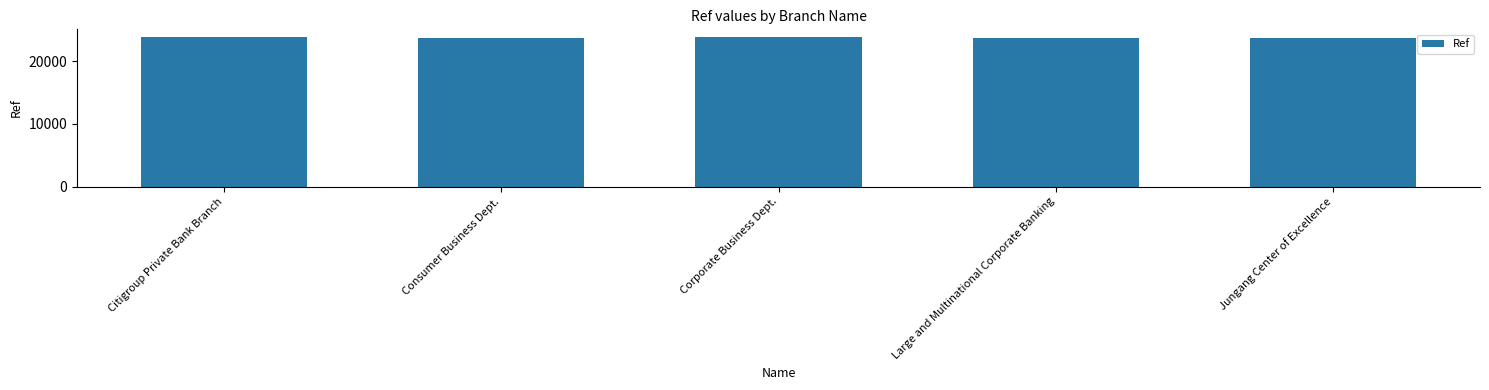

What is the difference between the values at Large and Multinational Corporate Banking and Citigroup Private Bank Branch?

208